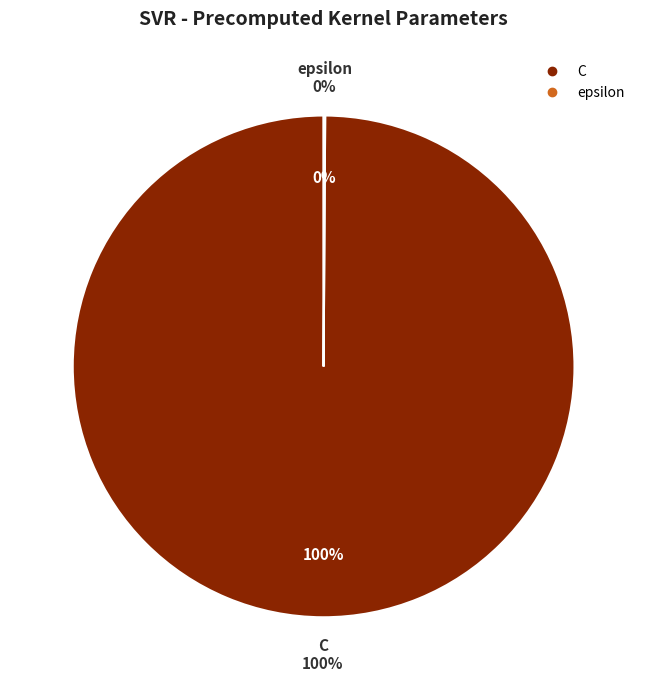

To the nearest percent, what is the average slice percentage?

50%